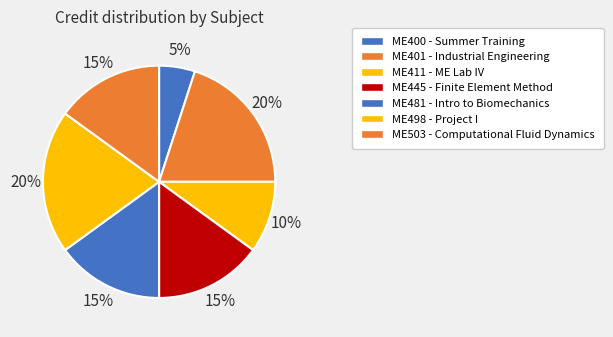

What is the smallest slice in the pie chart?

ME400